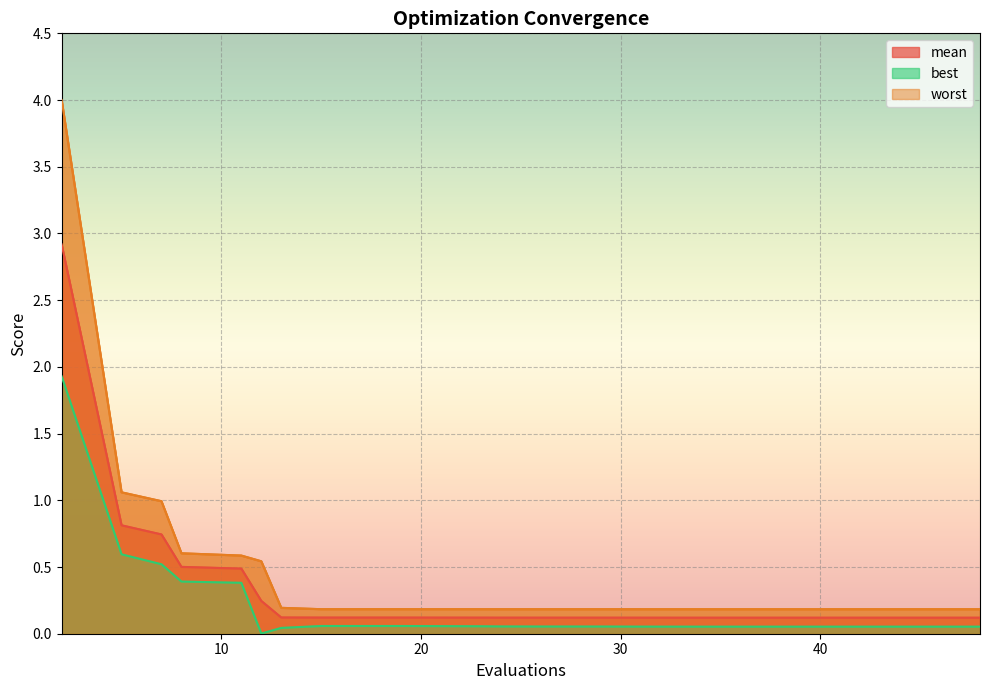

Reading right to left, transcribe all the data shown in this chart.

mean: 0.1	0.1	0.1	0.1	0.1	0.1	0.1	0.1	0.1	0.1	0.1	0.1	0.1	0.1	0.2	0.5	0.5	0.7	0.8	2.9
best: 0.1	0.1	0.1	0.1	0.1	0.1	0.1	0.1	0.1	0.1	0.1	0.1	0.1	0.0	0.0	0.4	0.4	0.5	0.6	1.9
worst: 0.2	0.2	0.2	0.2	0.2	0.2	0.2	0.2	0.2	0.2	0.2	0.2	0.2	0.2	0.5	0.6	0.6	1.0	1.1	4.0